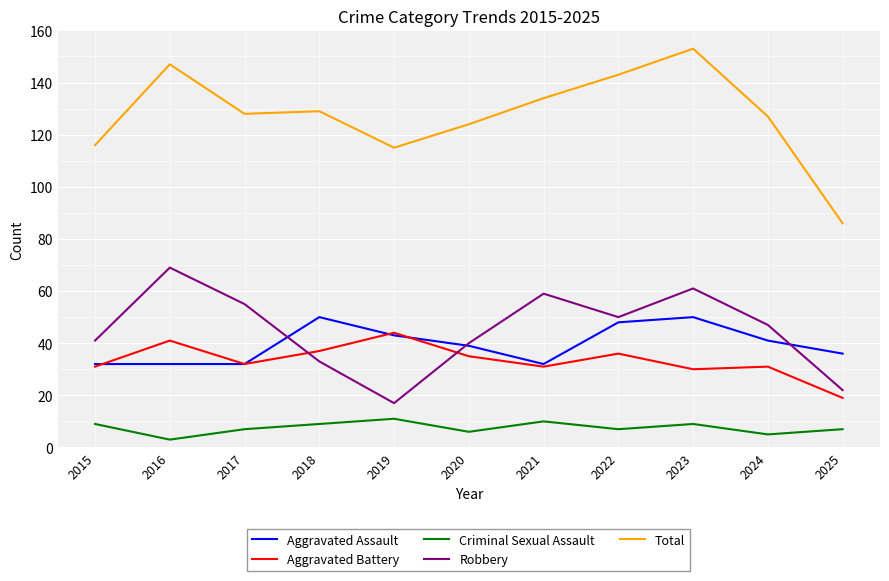

Count the number of categories in the chart.

11